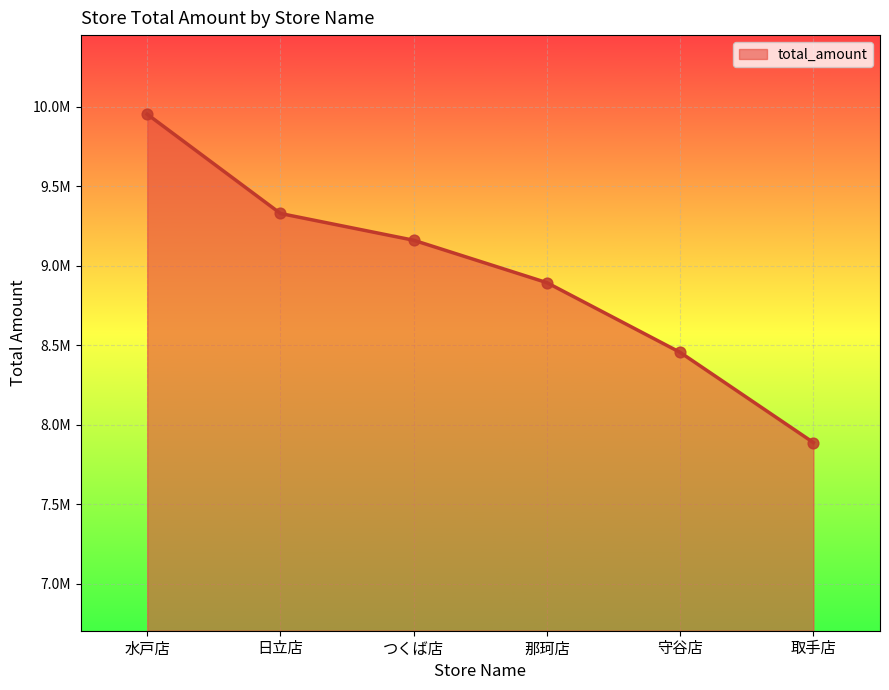

Approximately how many times larger is the value at 日立店 compared to 取手店?

1.2